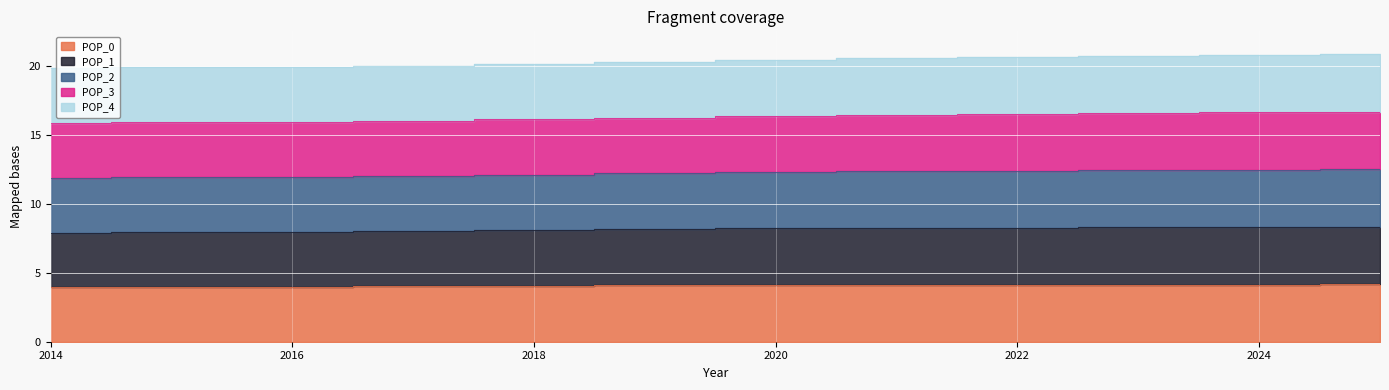

The POP_0 series shows 6.9 at 2023. True or false?

False